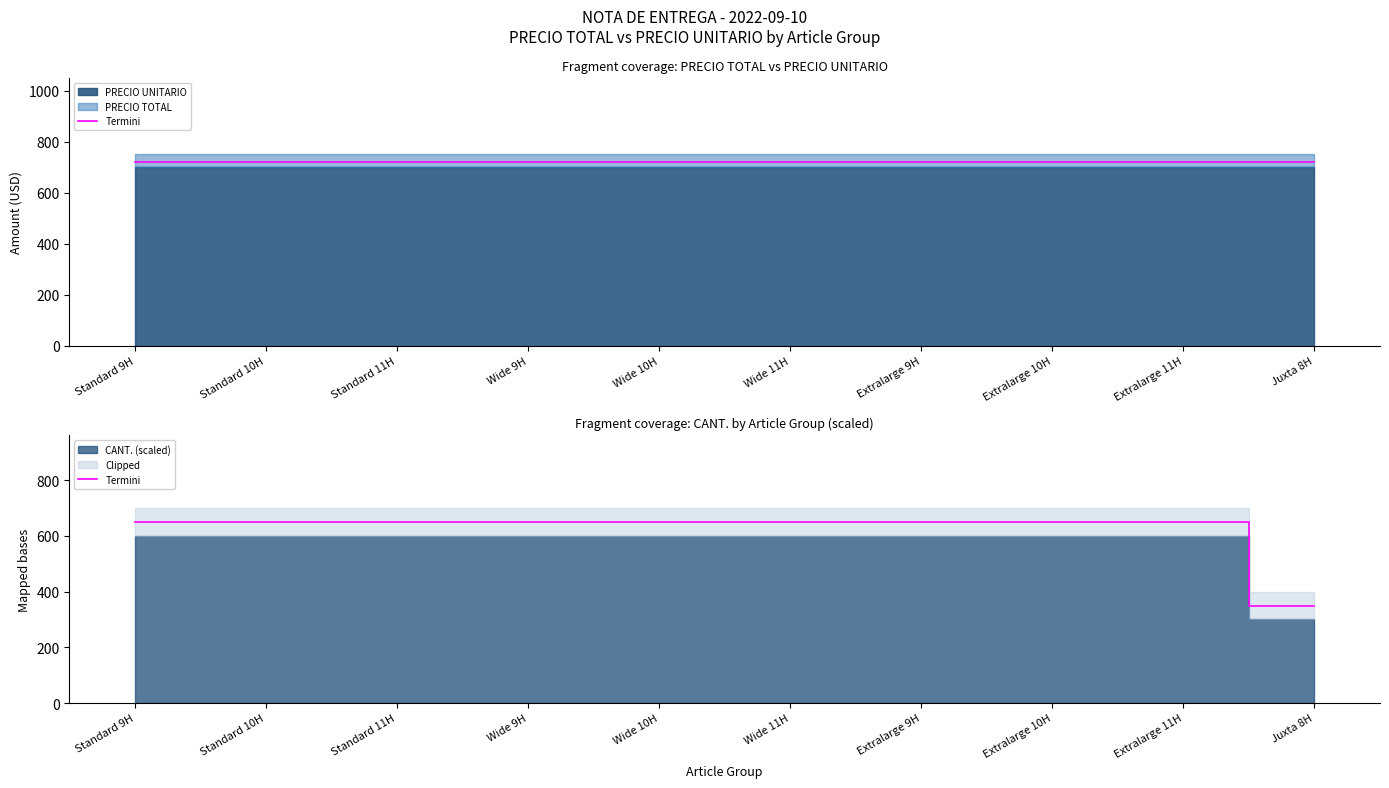

Reading right to left, extract all data points from this chart.

Juxta 8H=350	Extralarge 11H=650	Extralarge 10H=650	Extralarge 9H=650	Wide 11H=650	Wide 10H=650	Wide 9H=650	Standard 11H=650	Standard 10H=650	Standard 9H=650